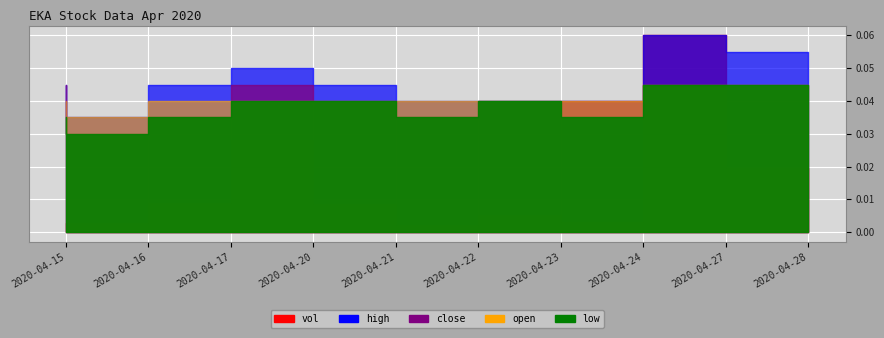

What is the sum of the high values at 2020-04-23 and 2020-04-24?

0.1